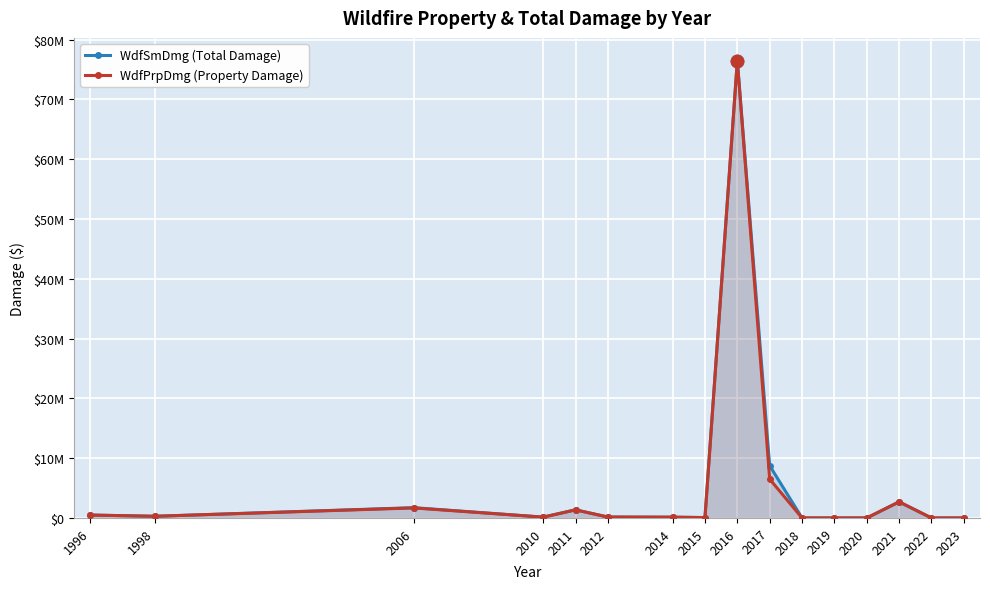

At which category is the sum across all series the highest?

2016